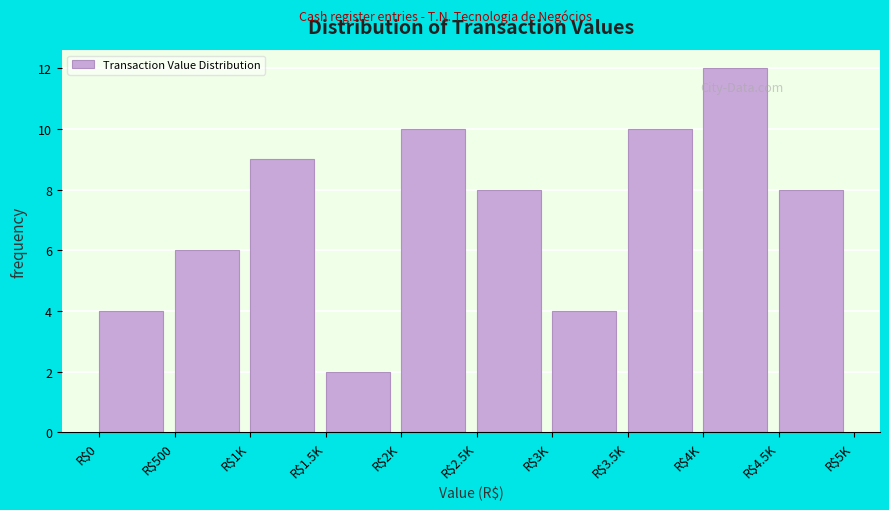

Reading left to right, list all the values displayed in this chart.

4	6	9	2	10	8	4	10	12	8